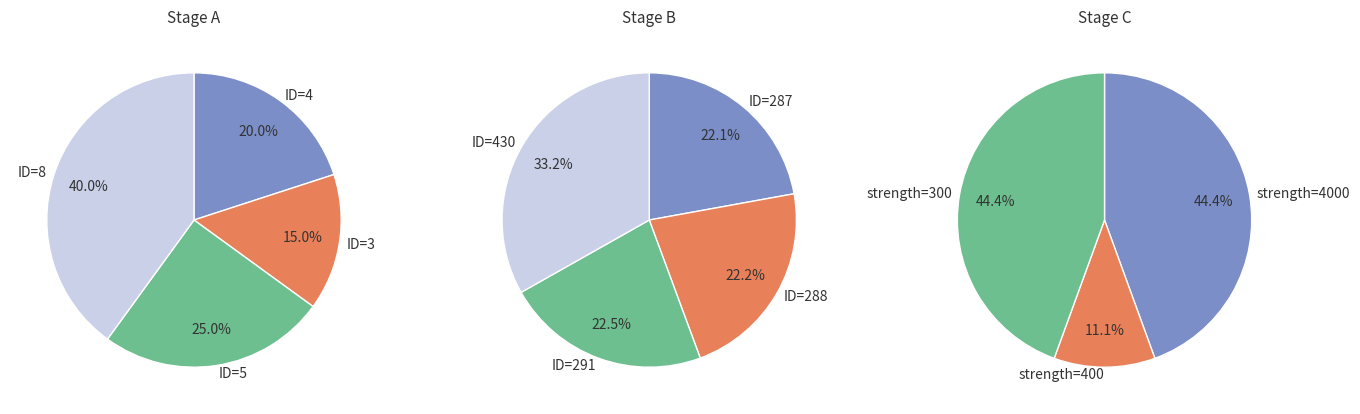

Is there a majority slice in this chart?

No